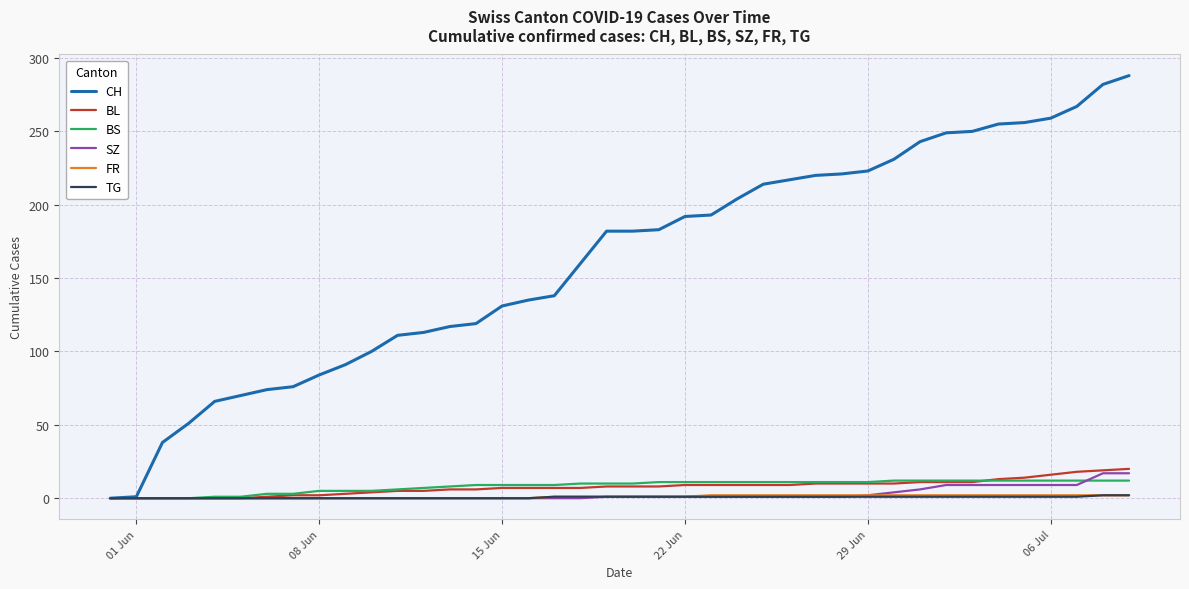

Which series has the largest total across all categories?

CH